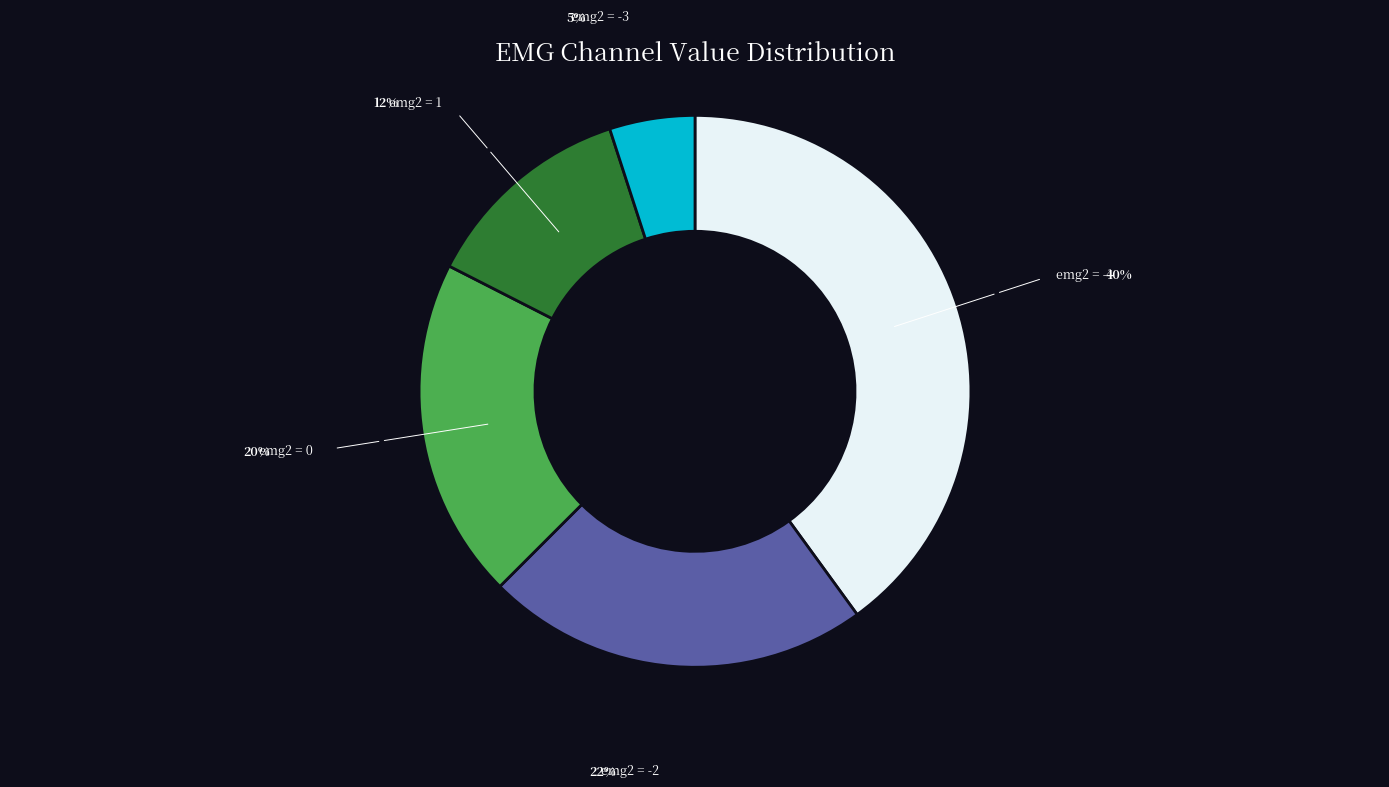

Does emg2 = 0 represent more than half of the total?

No